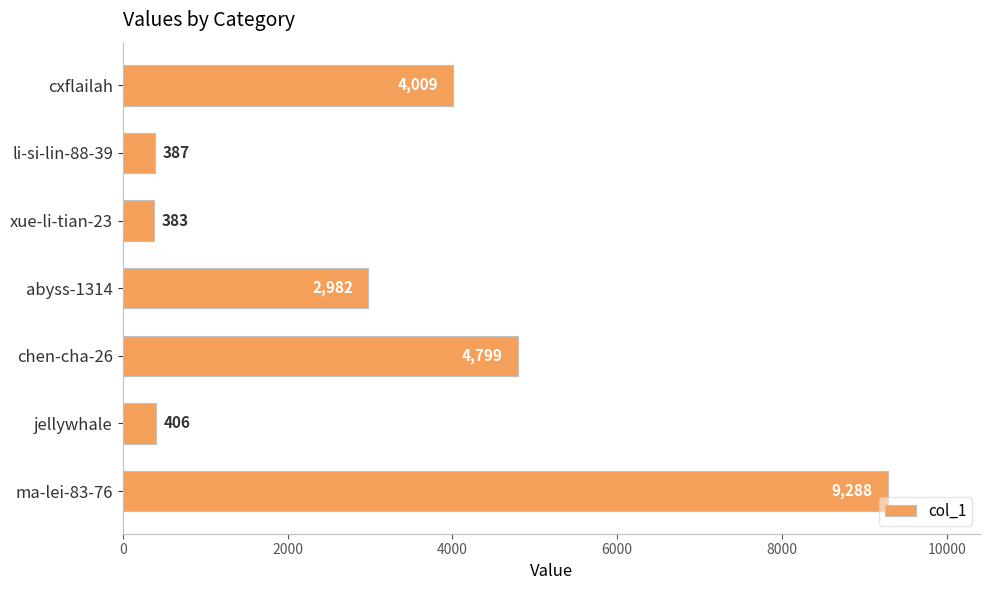

List the labels in order of value, largest first.

ma-lei-83-76, chen-cha-26, cxflailah, abyss-1314, jellywhale, li-si-lin-88-39, xue-li-tian-23